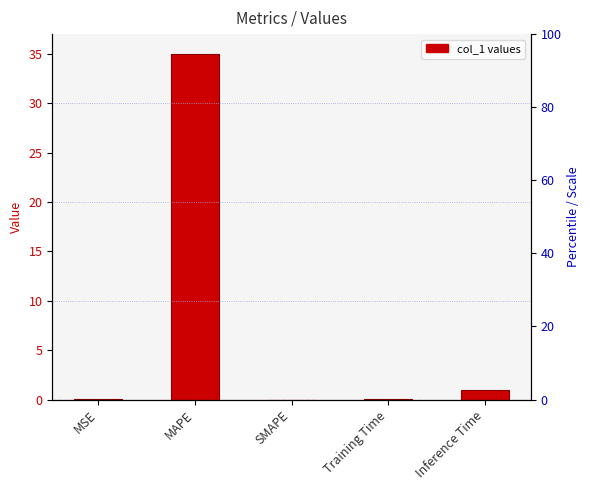

List the labels in order of value, smallest first.

SMAPE, MSE, Training Time, Inference Time, MAPE